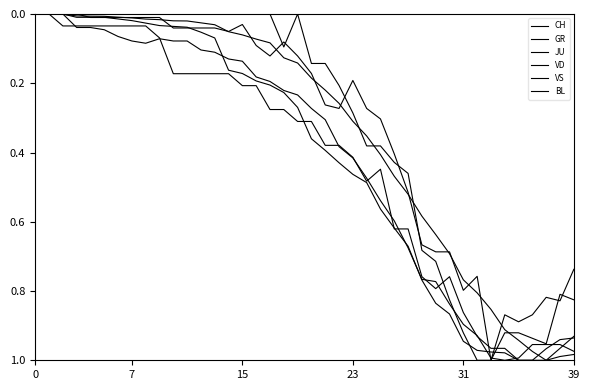

At which category is the sum across all series the highest?

33